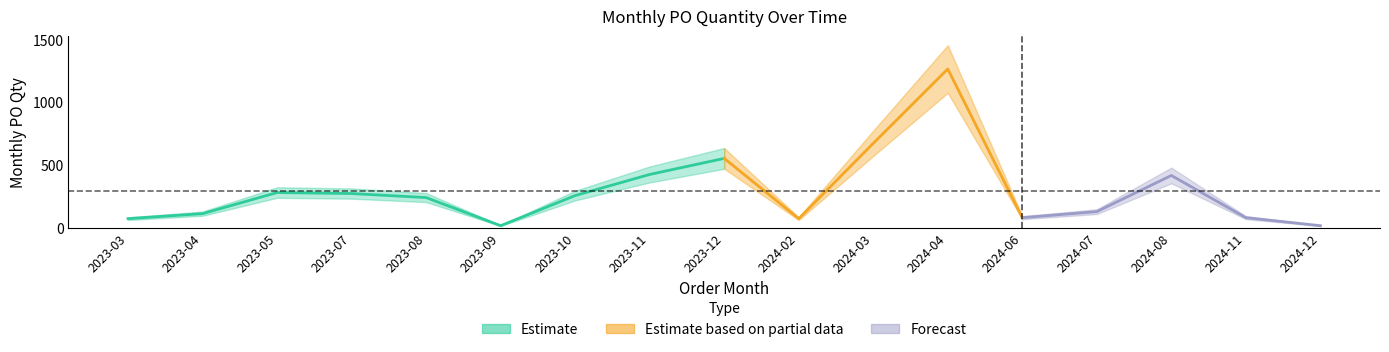

Between 2024-12 and 2023-03, which is larger?

2023-03